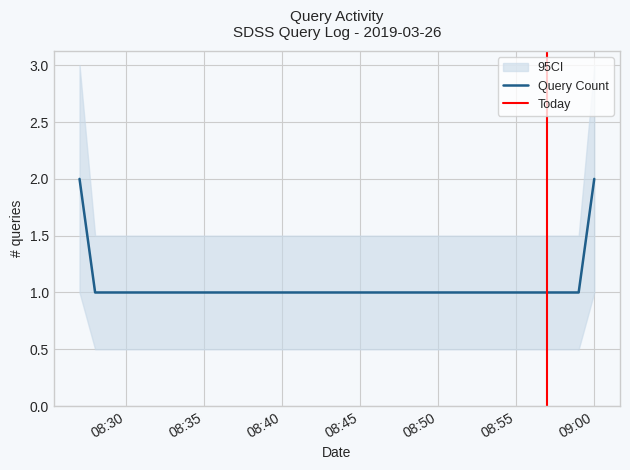

What value does the data have at 09:00?

2